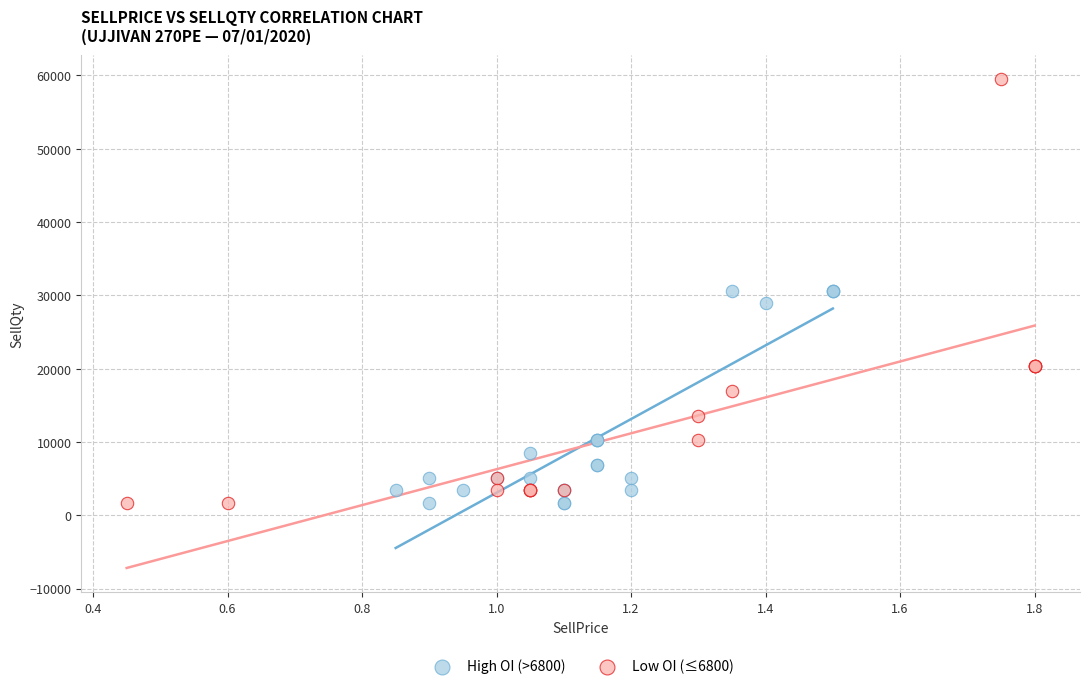

Which series has the largest Y range (max minus min)?

Low OI (≤6800)